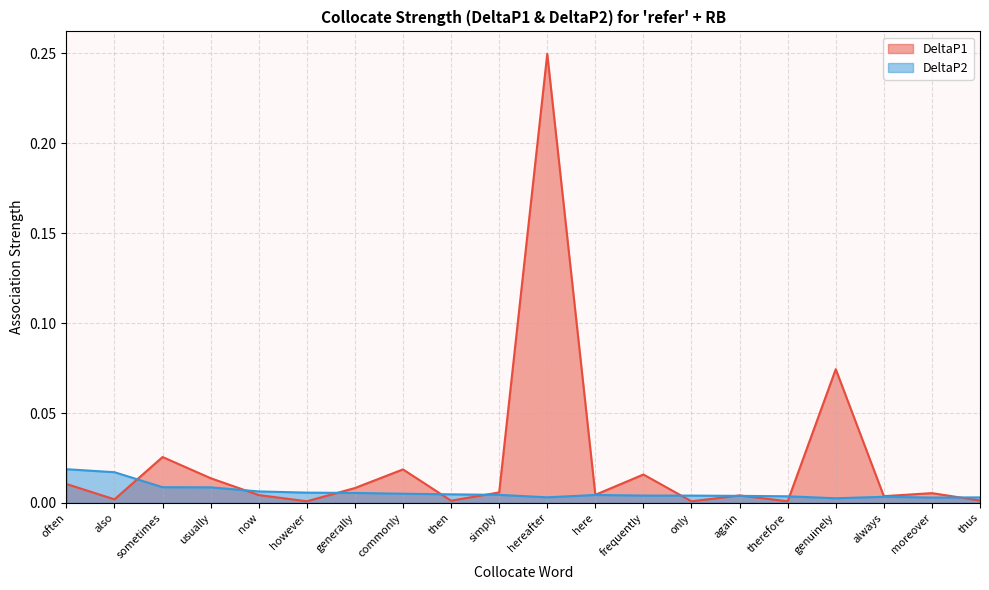

Is the value of DeltaP2 at frequently greater than the value of DeltaP1 at often?

No